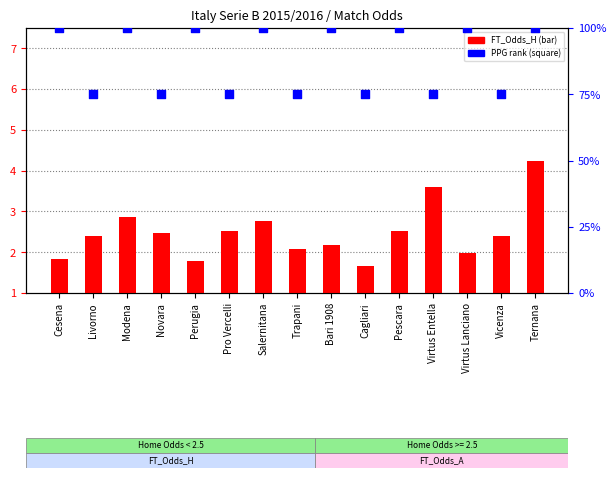

What is the total value across all series at Salernitana?

102.8